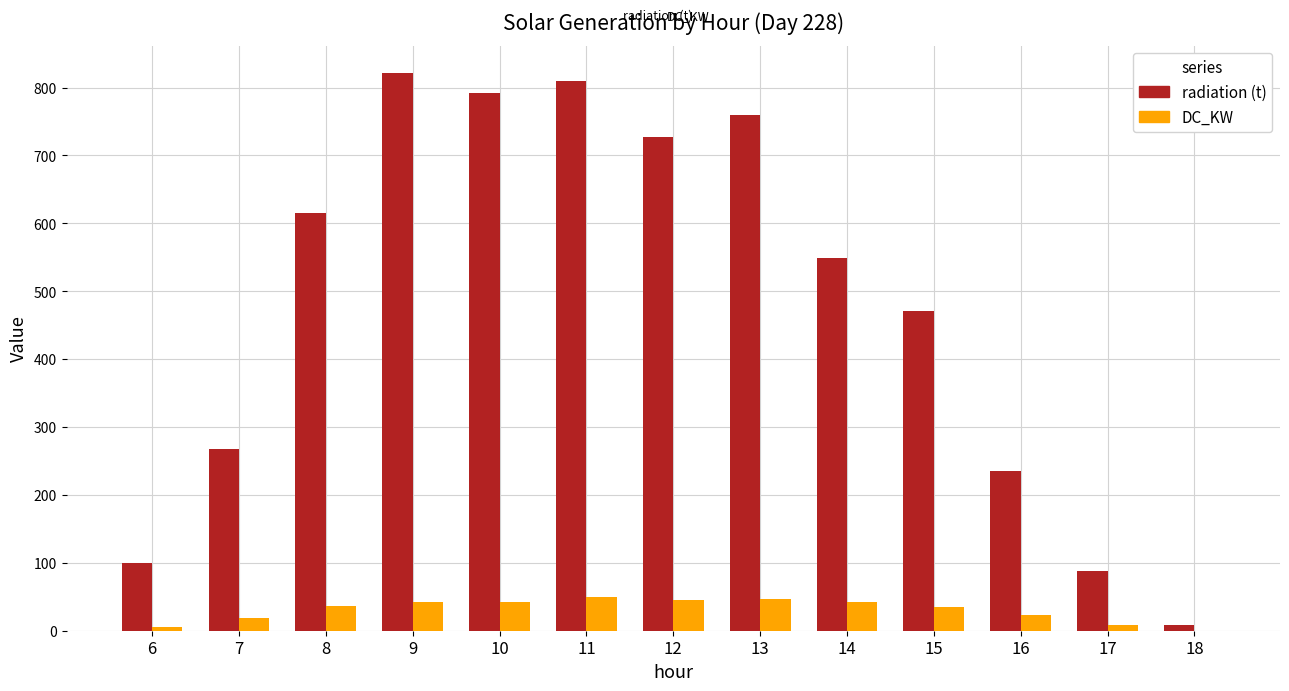

What is the spread (max minus min) of values at 10?

749.5